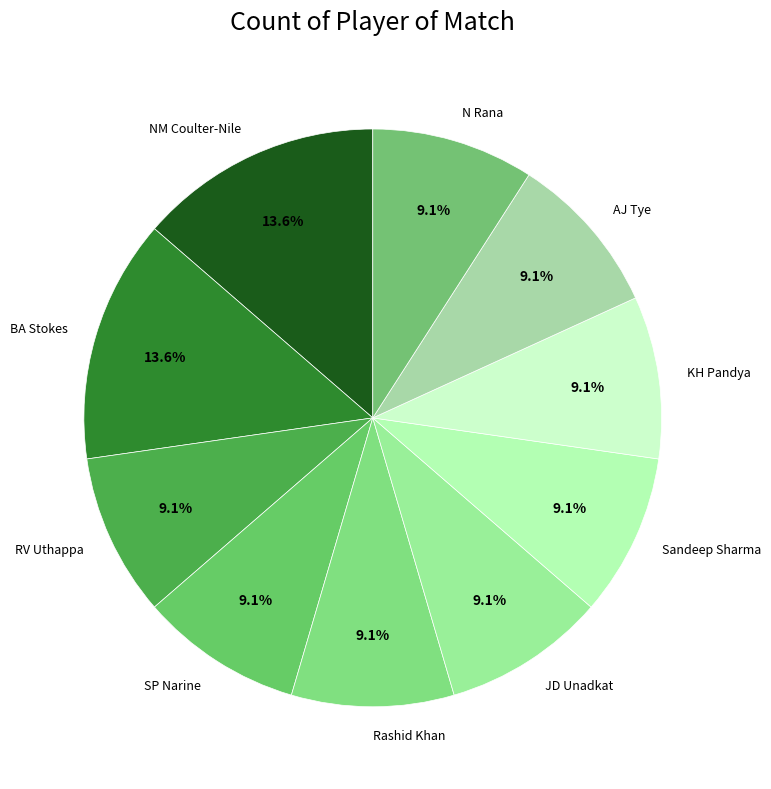

Is there any slice that represents more than half of the pie?

No